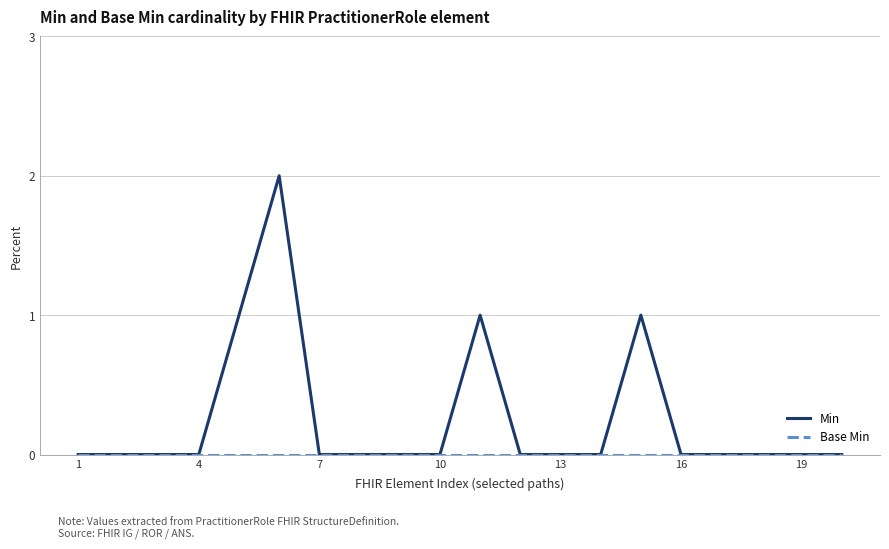

Which series has the largest total across all categories?

Min